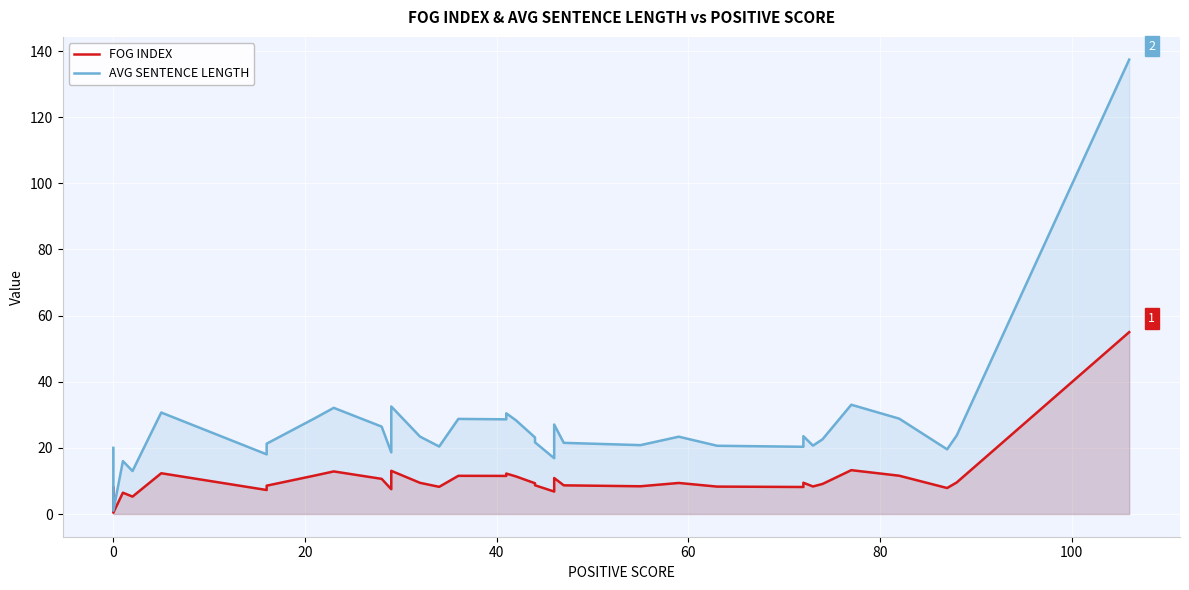

Does the chart display data point markers on the line(s)?

No